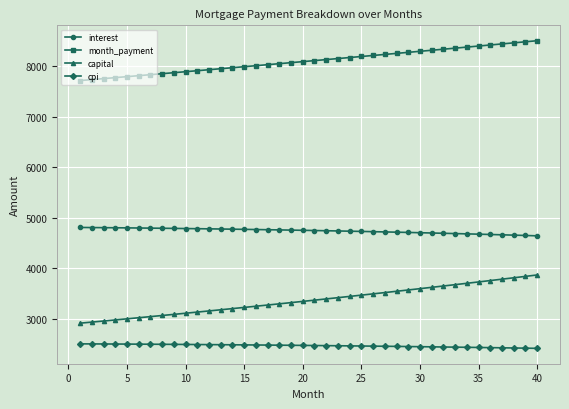

What is the value of the capital point at the 19th from the left?

3315.5